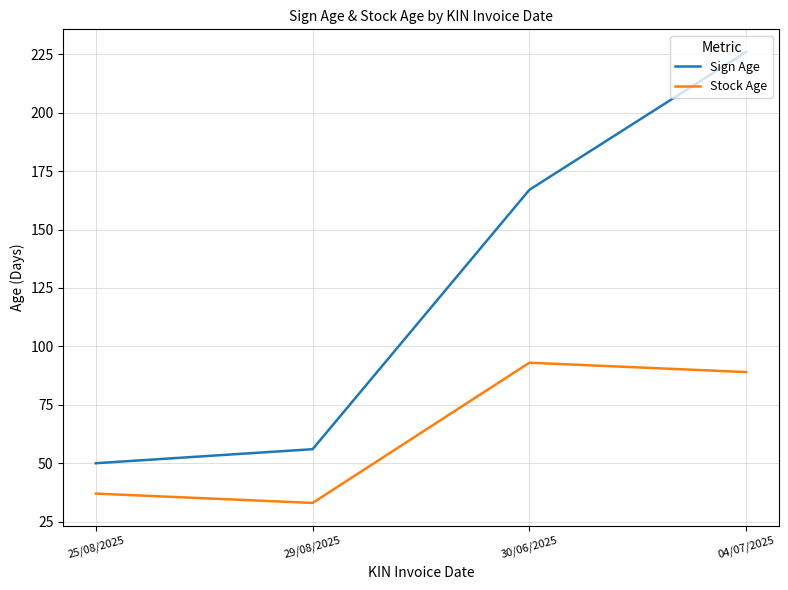

How many lines are shown in the chart?

2